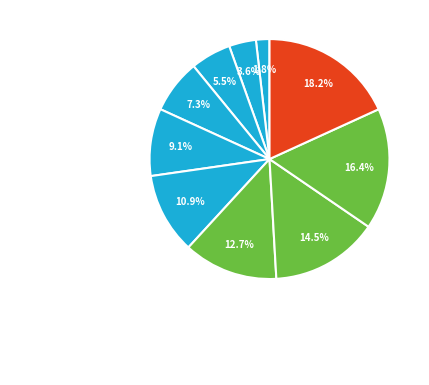

Which category has the smallest portion of the pie?

Versatil